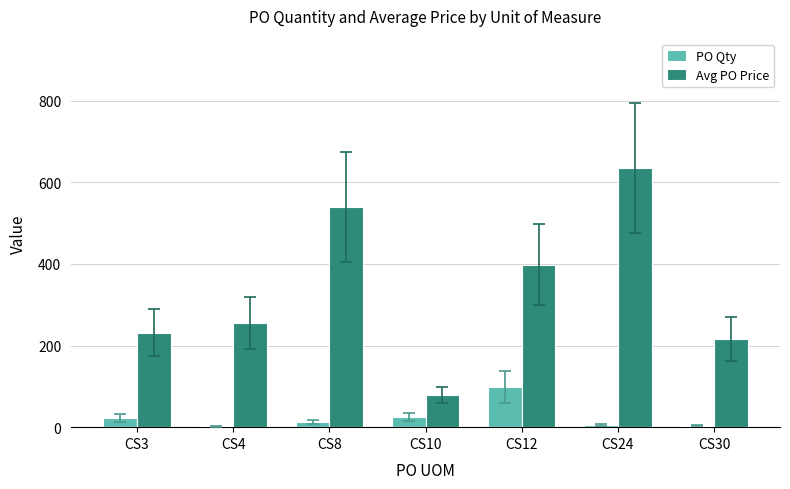

What is the maximum value shown in the chart?

634.7